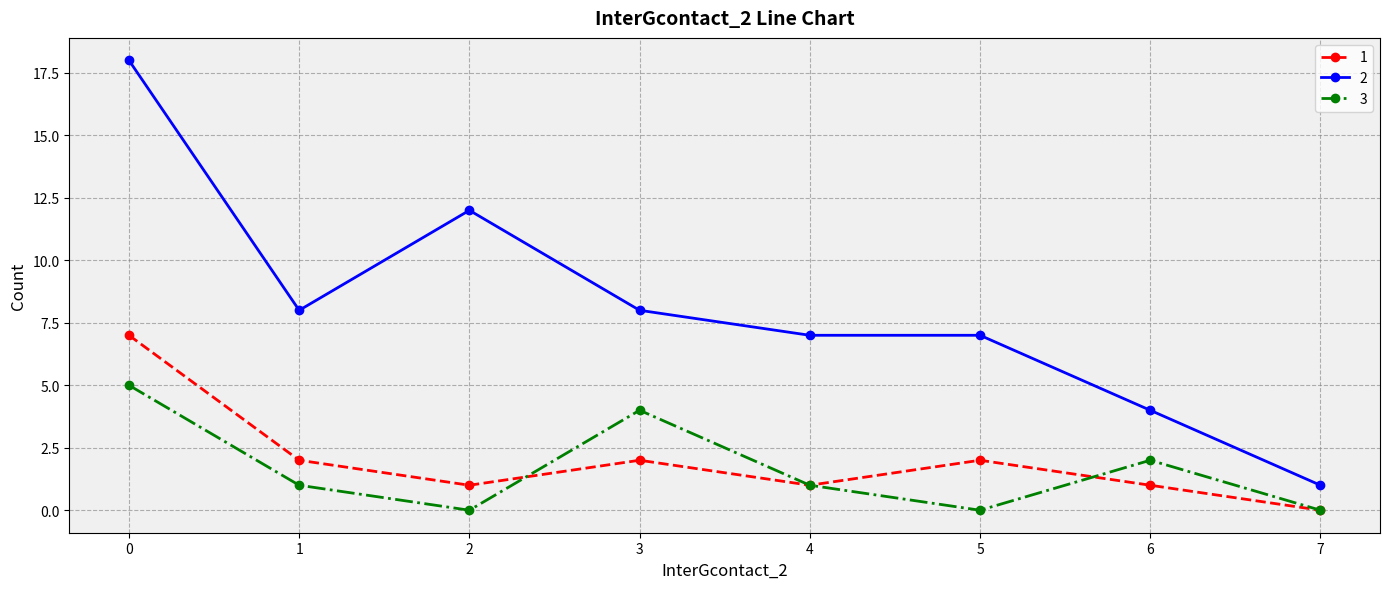

Does the chart have visible grid lines?

Yes